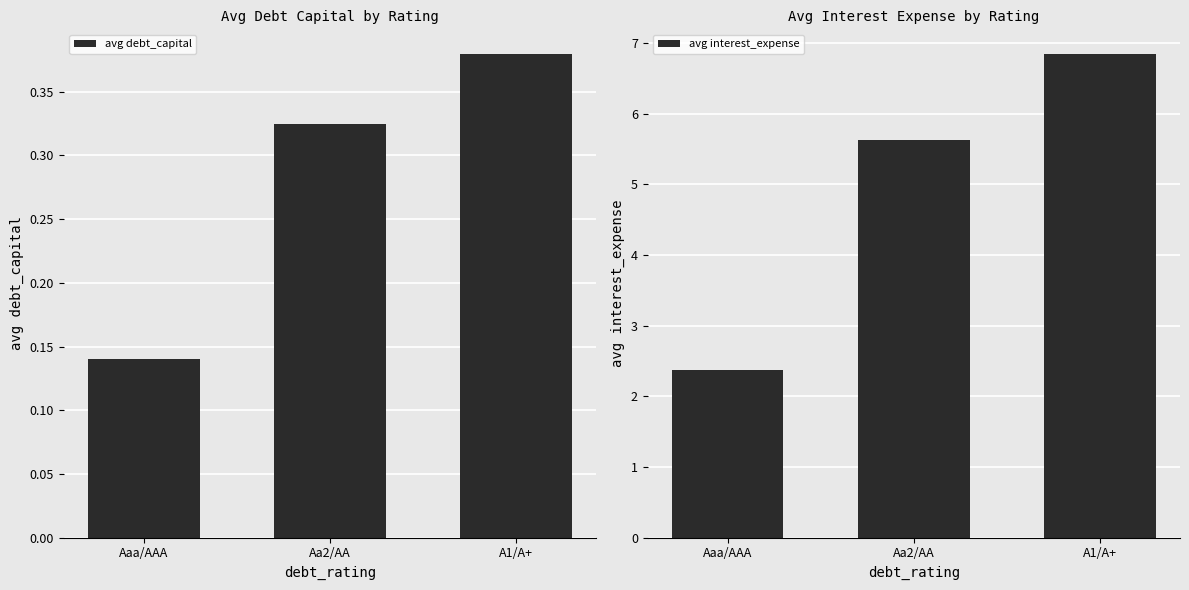

What is the smallest value displayed?

0.1